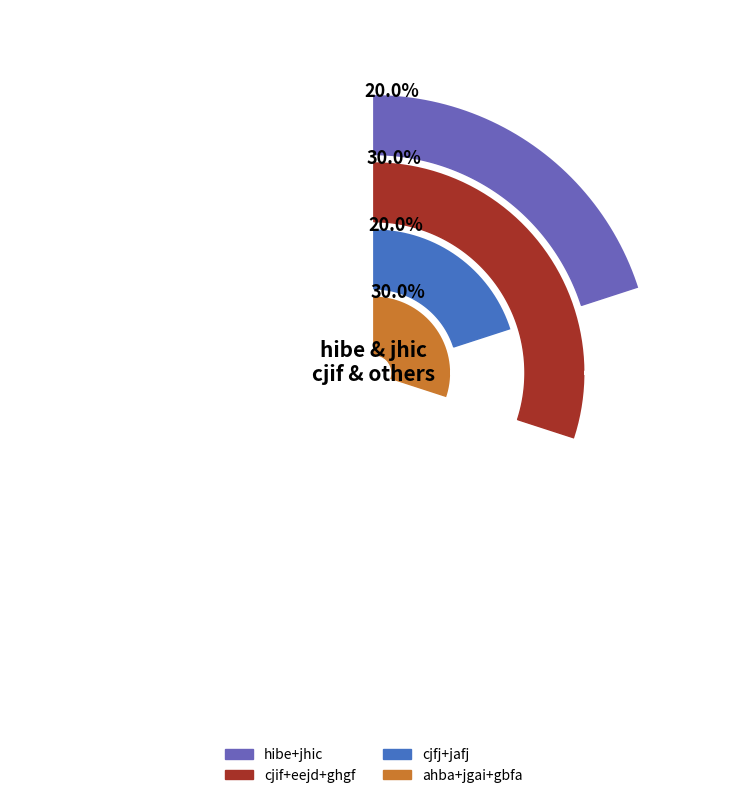

Which slice is the largest?

gbfa